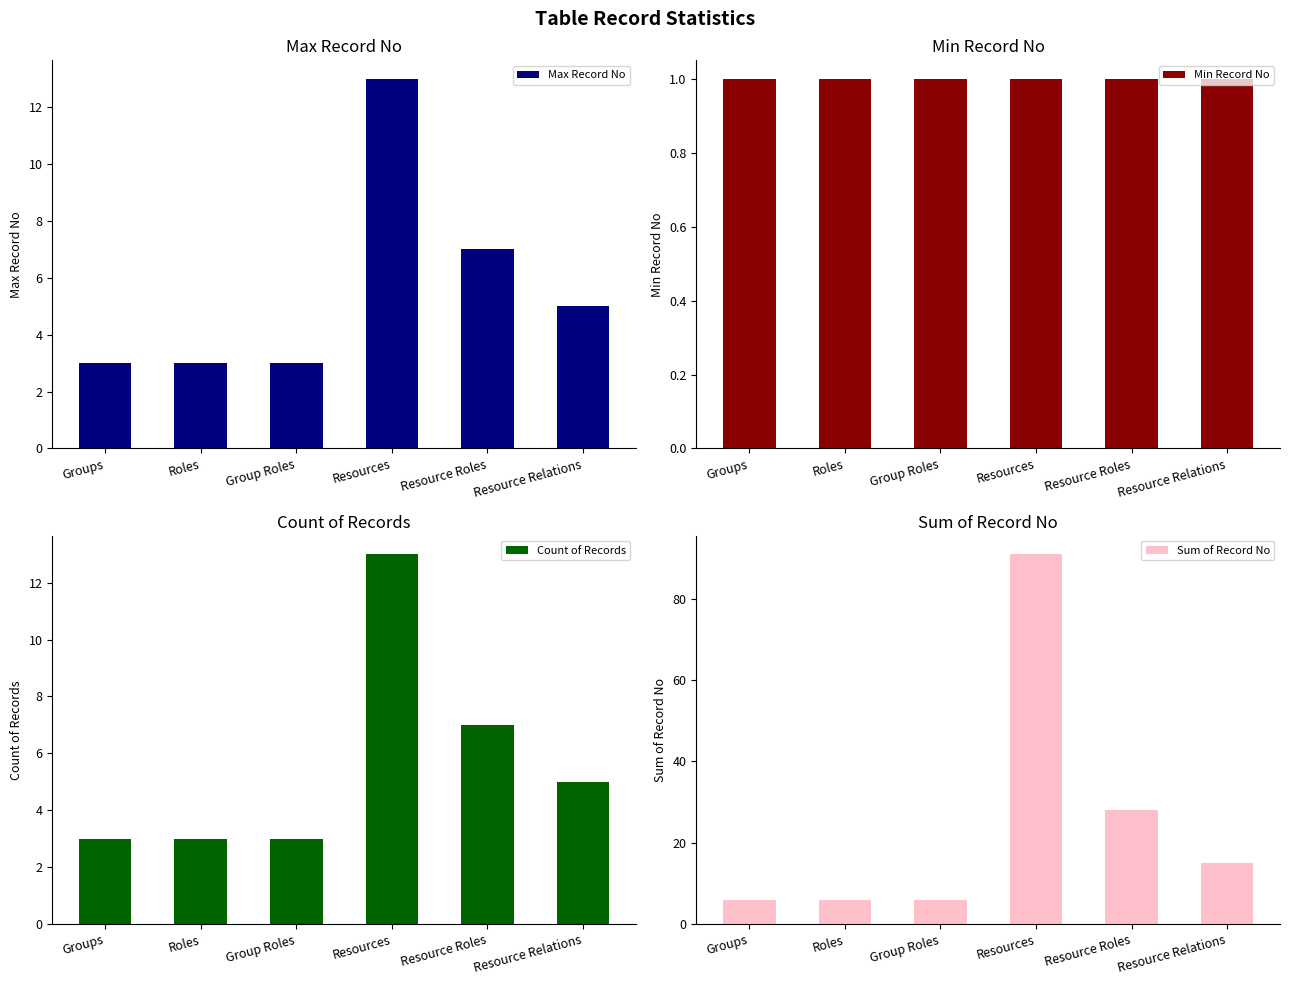

What is the label of the 6th bar from the right?

Groups